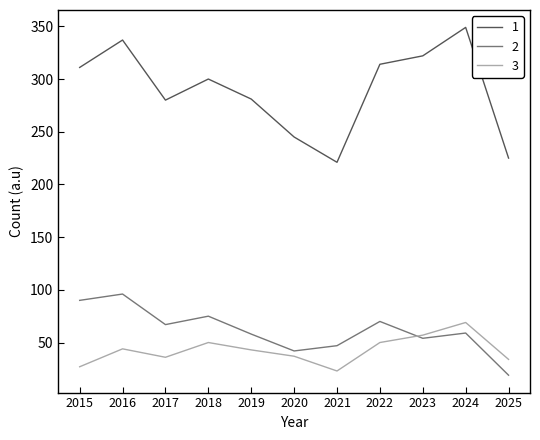

What is the total value across all series at 2025?

278